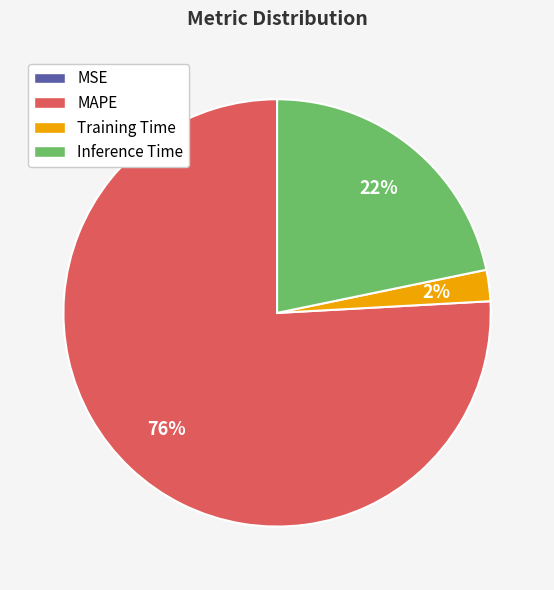

To the nearest percent, what is the average slice percentage?

25%